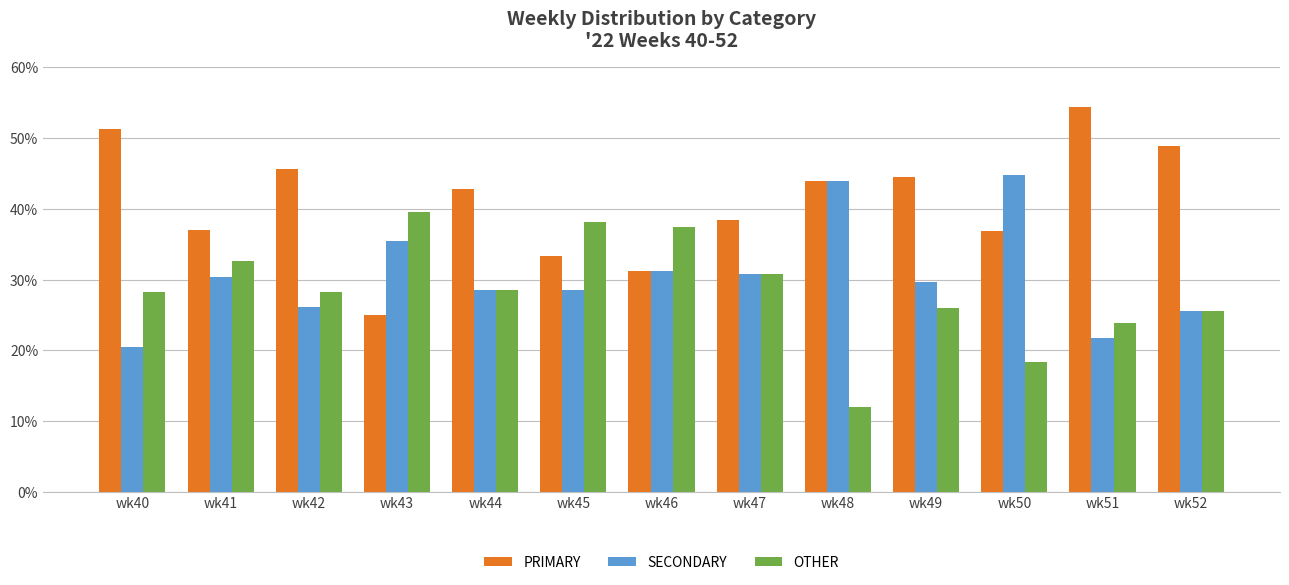

Read the OTHER value at wk48.

12.0